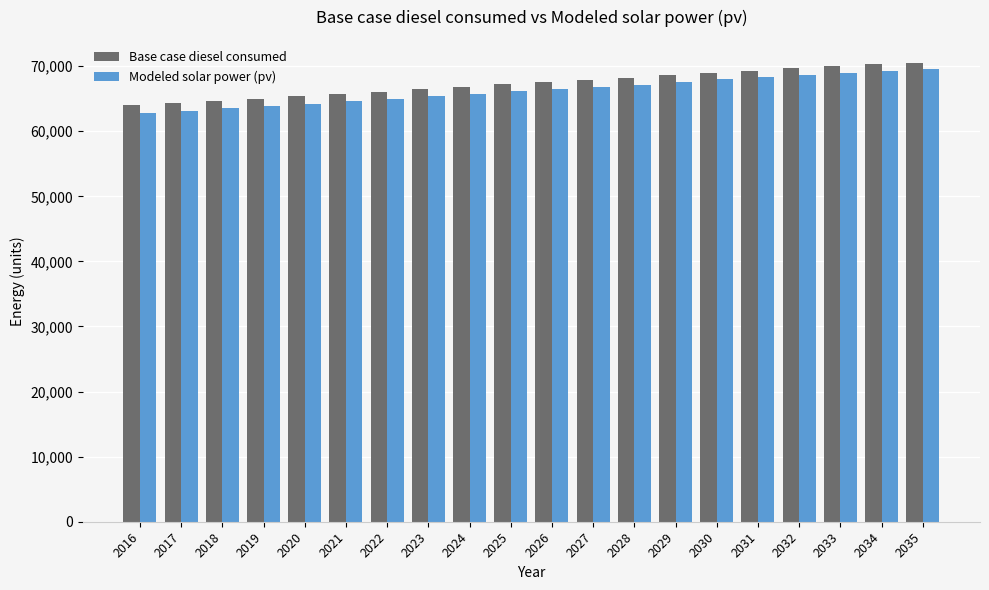

Does the chart contain any negative values?

No